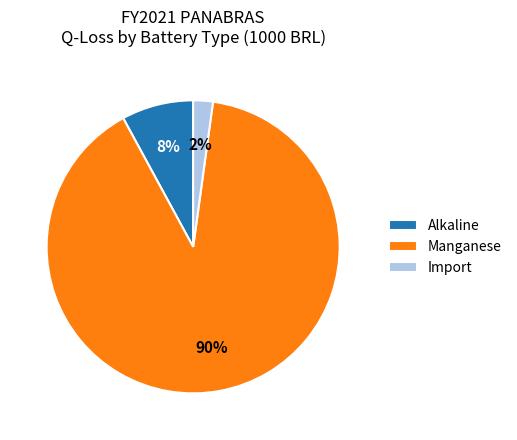

Which has a higher value, Alkaline or Manganese?

Manganese